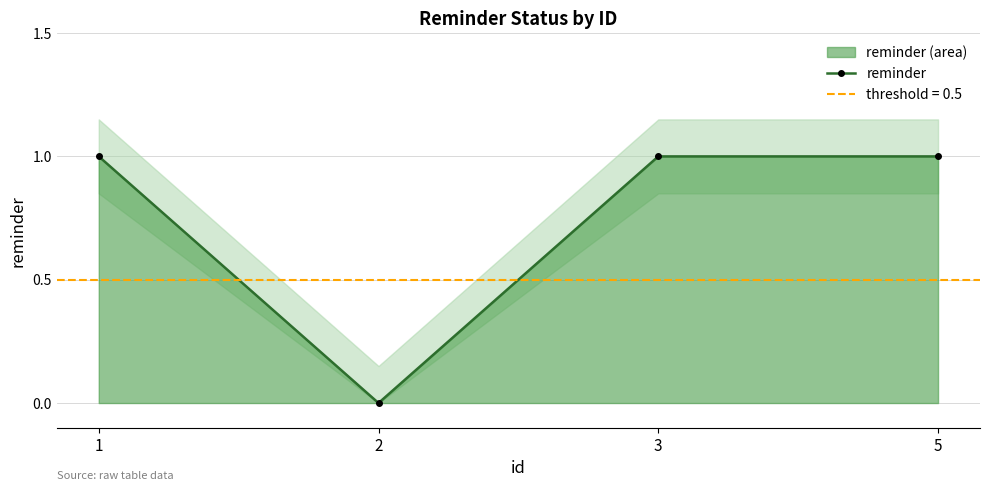

Where is the data nearest to the value 0?

2